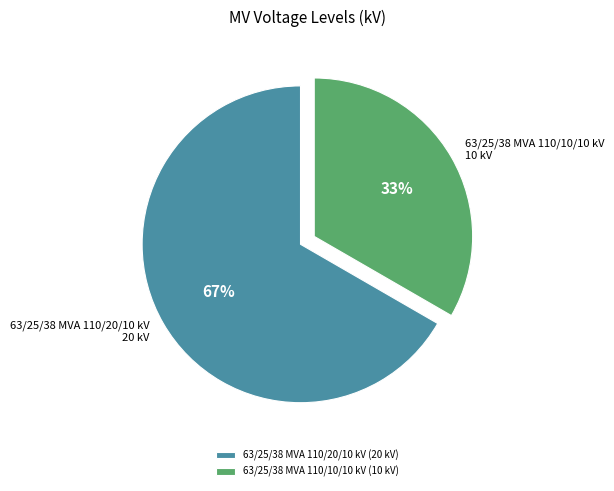

What is the ratio of the value at 63/25/38 MVA 110/10/10 kV to the value at 63/25/38 MVA 110/20/10 kV?

0.5